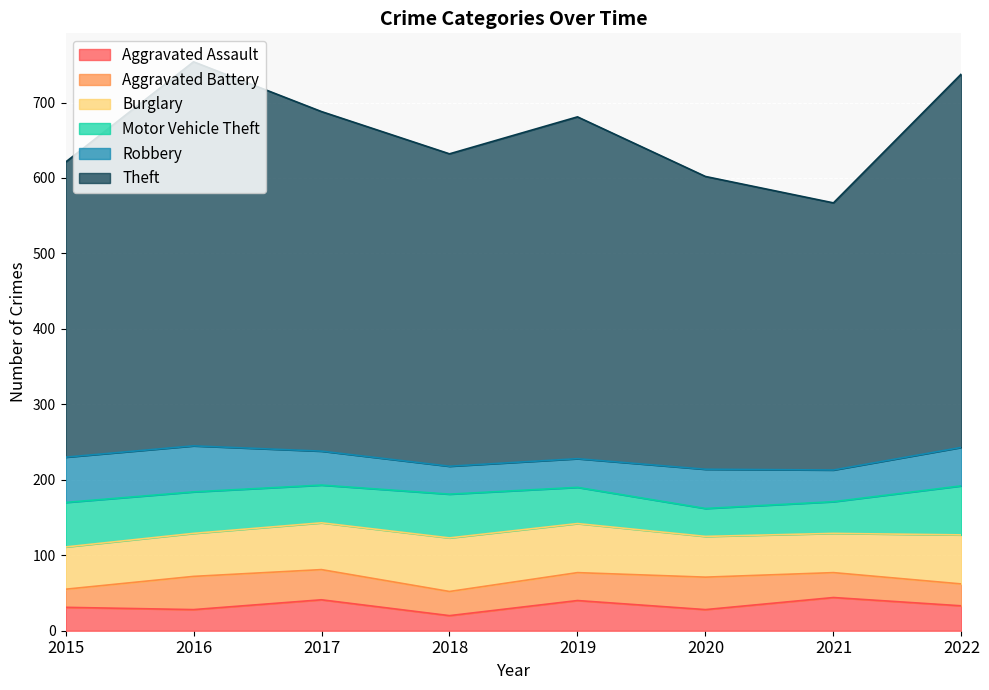

The value of Burglary at 2016 is 57. True or false?

True